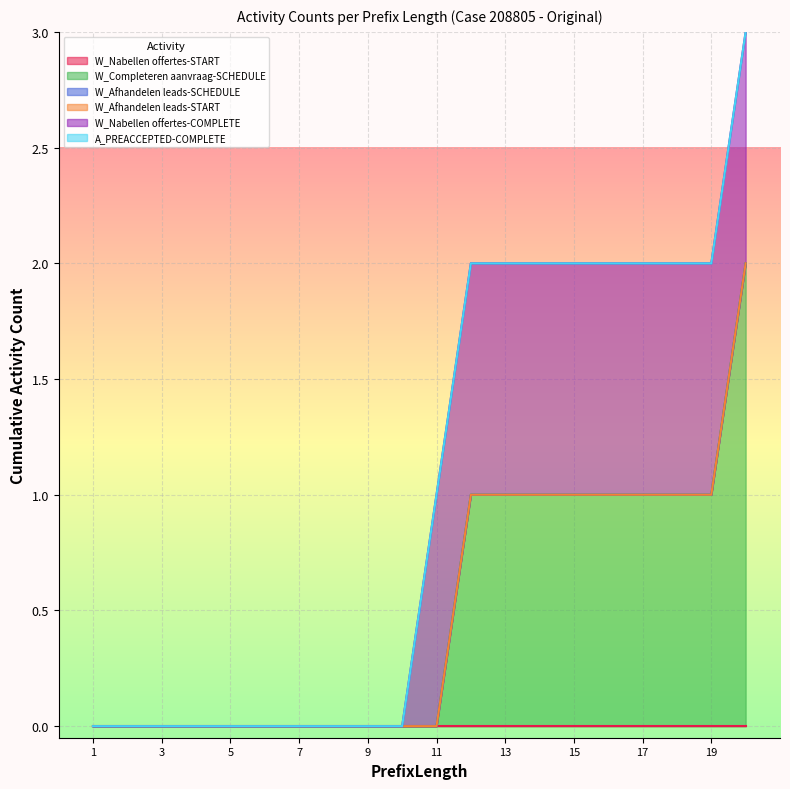

True or false: W_Completeren aanvraag-SCHEDULE and W_Nabellen offertes-COMPLETE cross at least once.

False